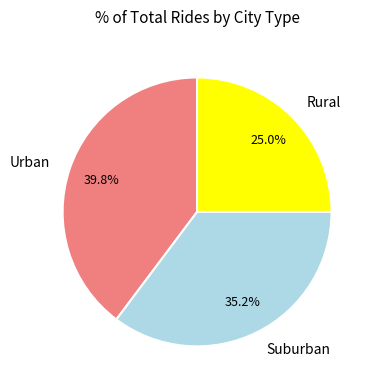

Is there any slice that represents more than half of the pie?

No